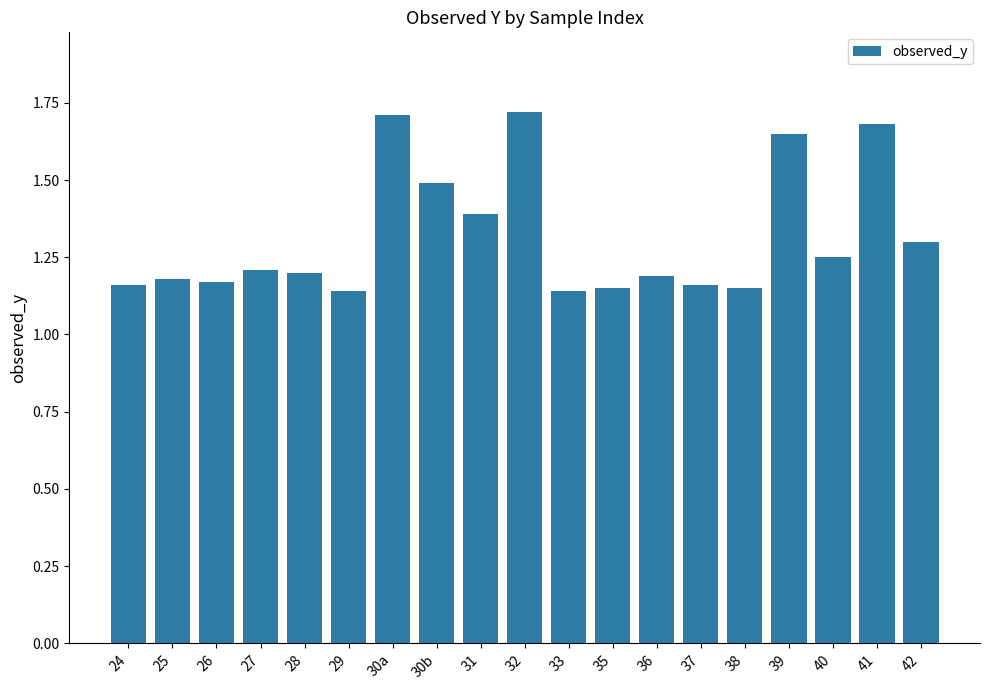

What is the ratio of the value at 30a to the value at 36?

1.4